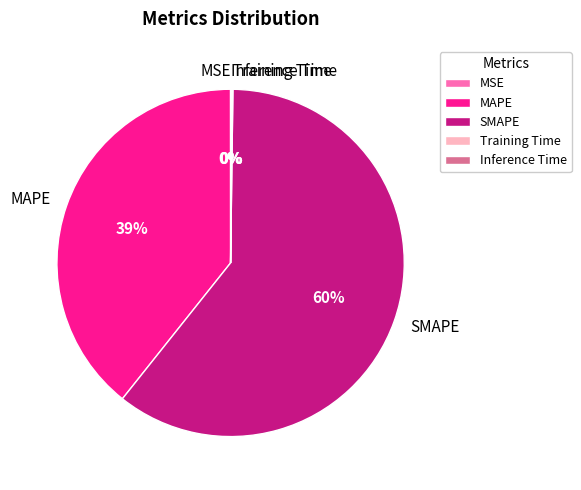

What is the largest slice in the pie chart?

SMAPE